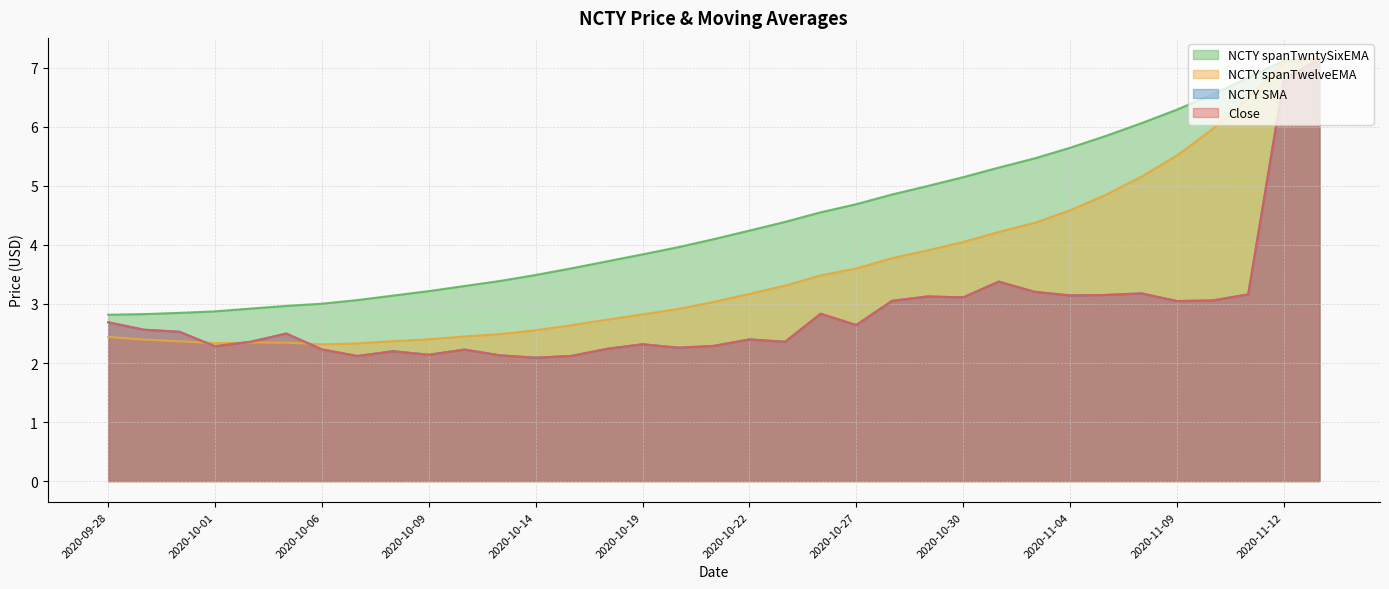

At which label does Close reach its peak?

2020-11-13